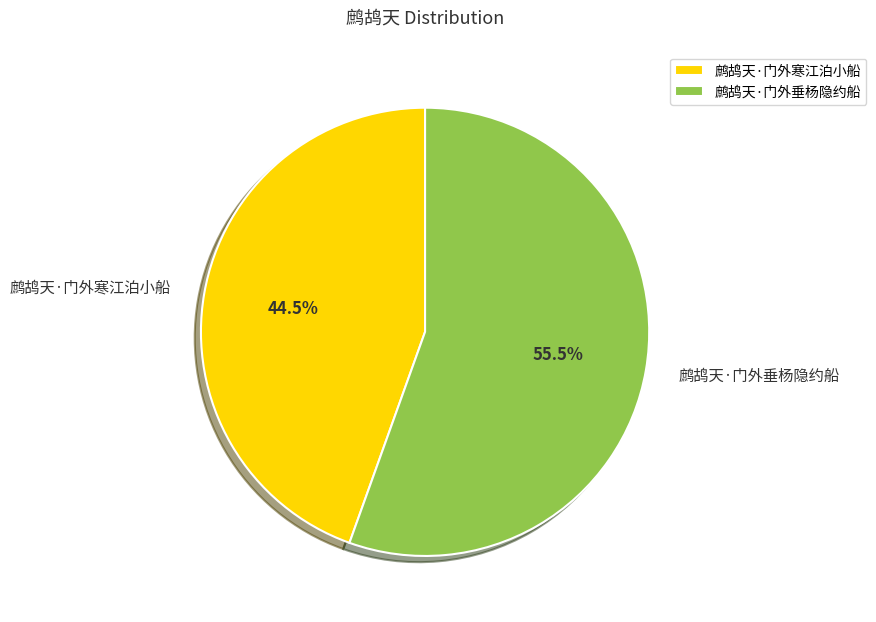

How many slices are in this pie chart?

2